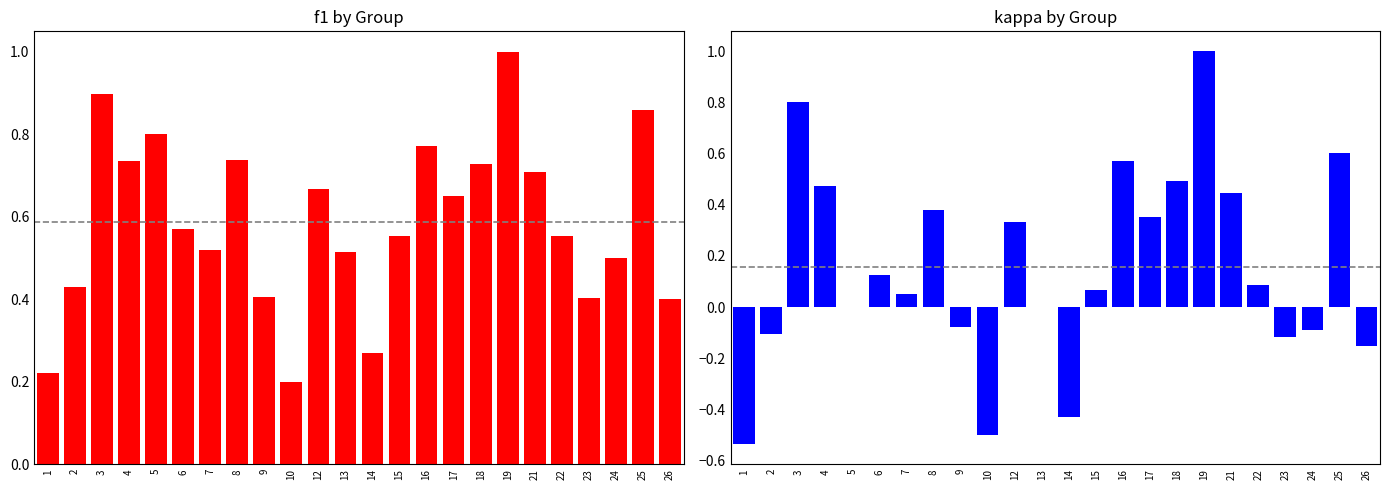

How many data points in kappa are less than 0?

8